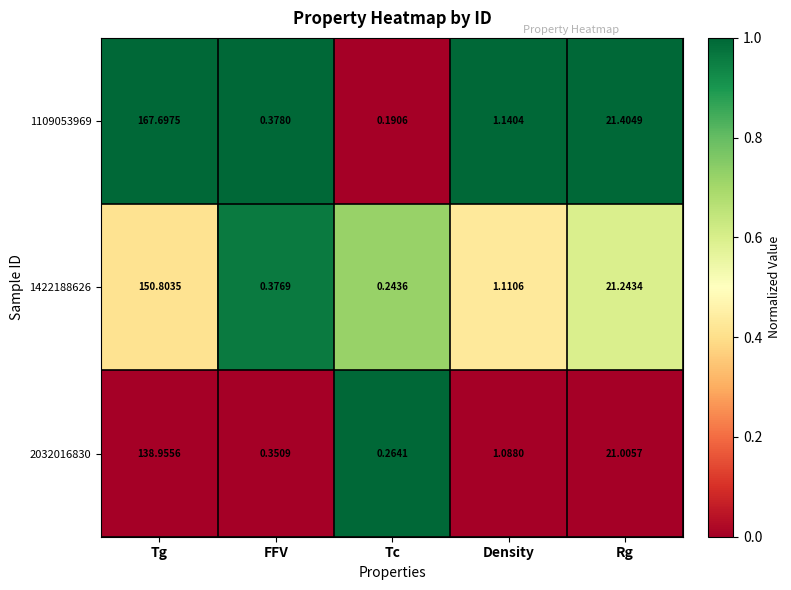

What is the maximum value shown in the chart?

167.7